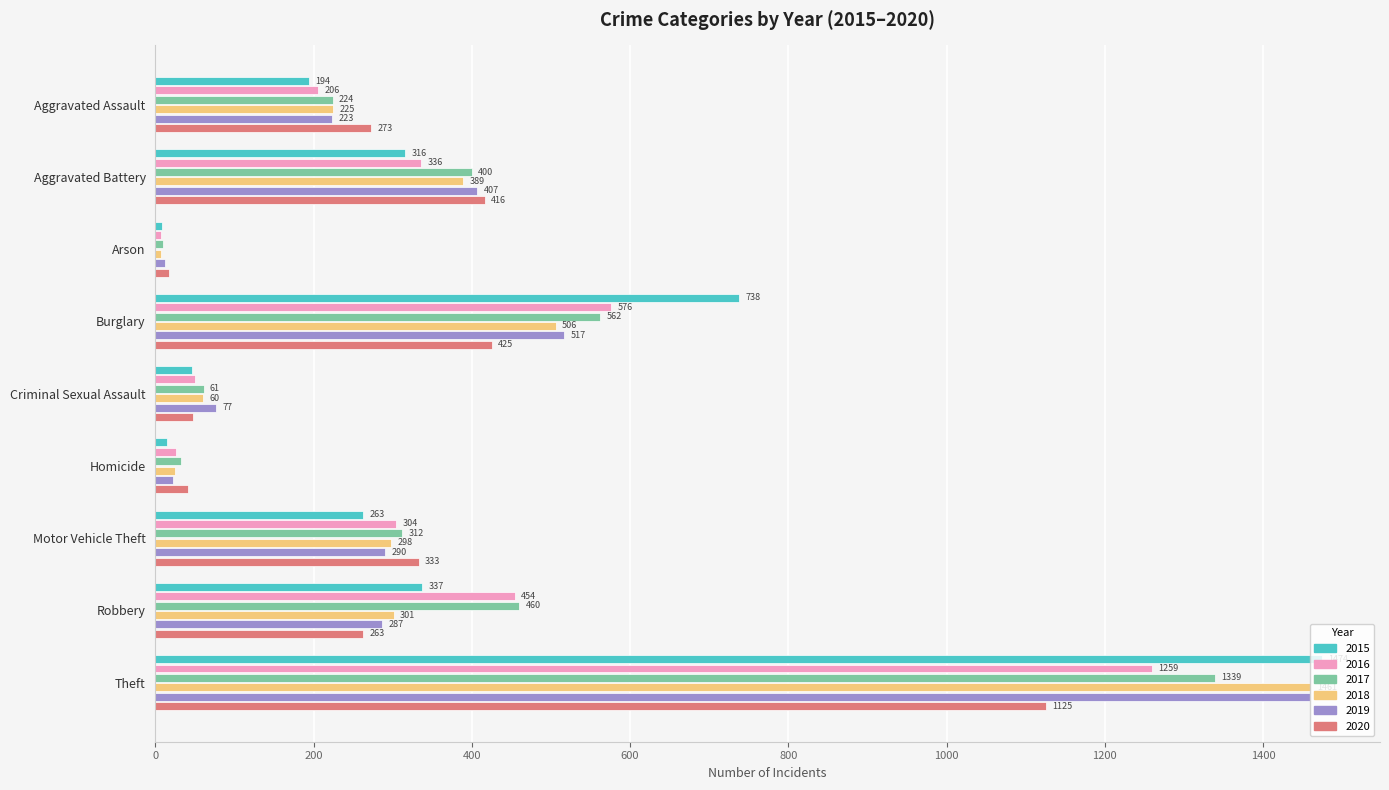

True or false: 2019 has a value of 22 at Homicide.

True